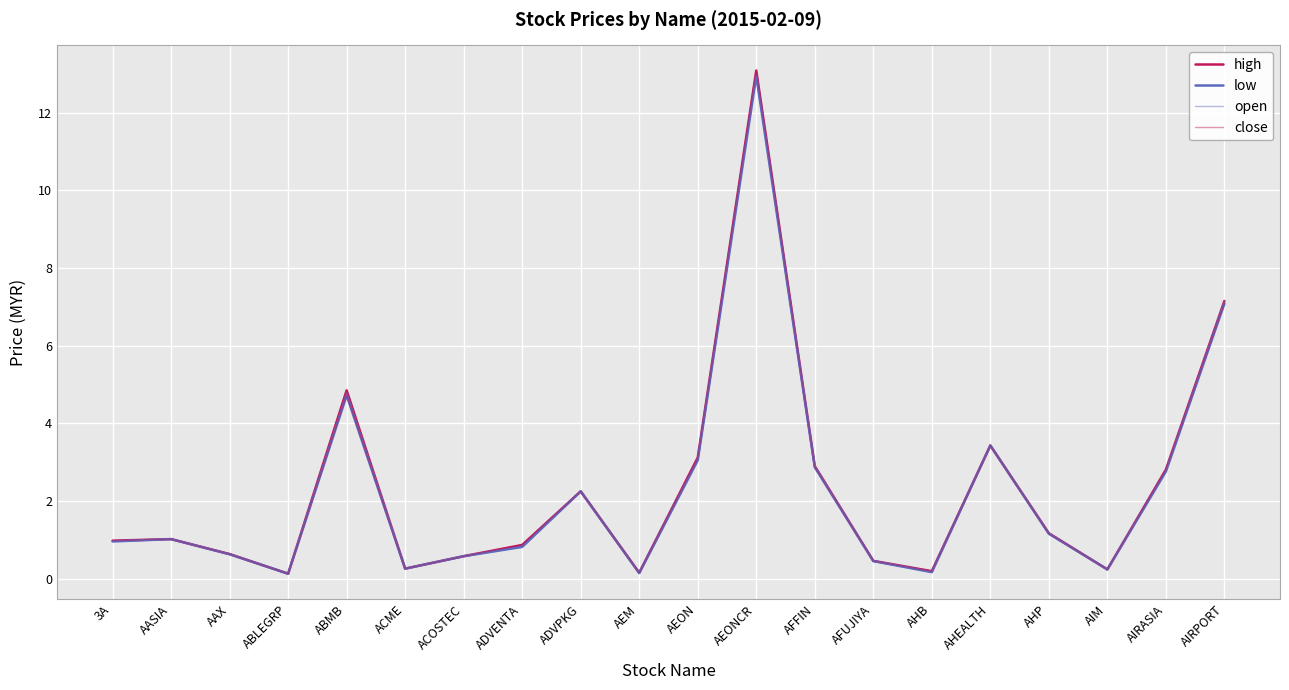

What is the sum of the close values at ADVENTA and ABLEGRP?

1.0